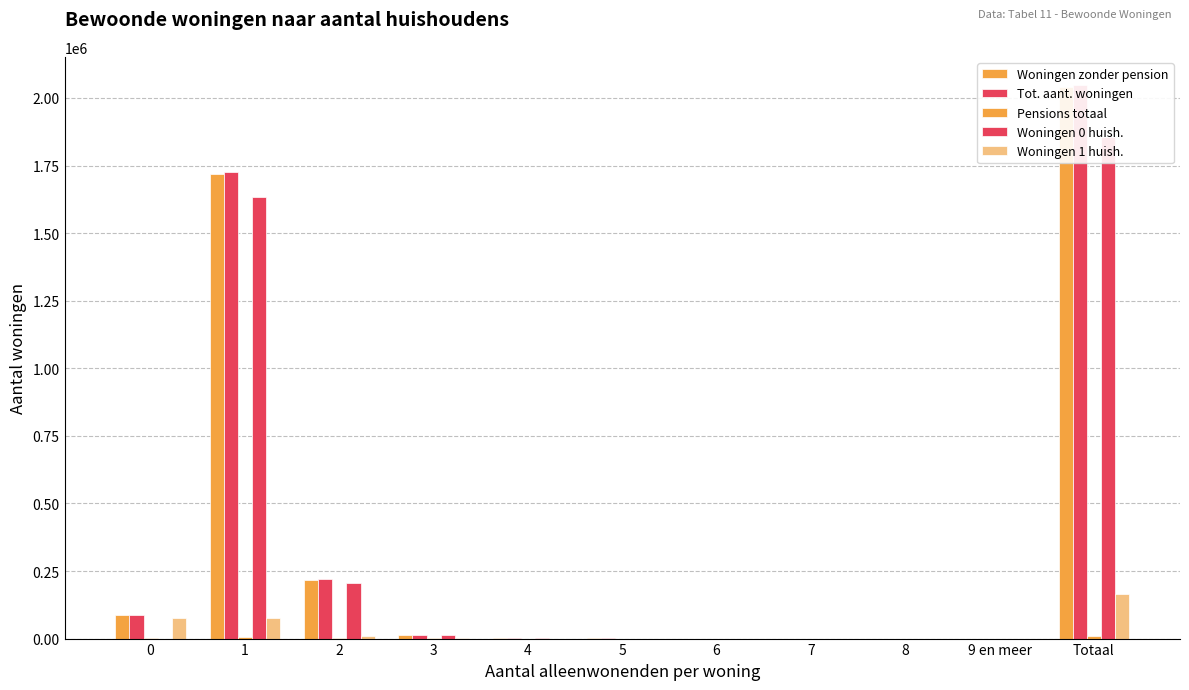

Where is Woningen zonder pension nearest to the value 1019444?

1